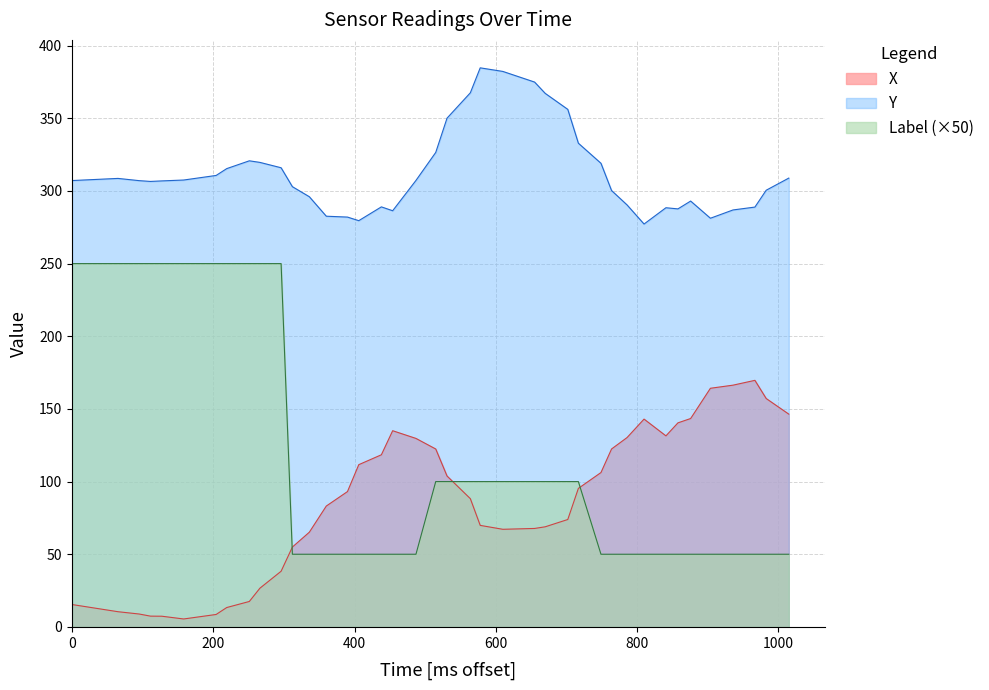

How many times do X and Label cross each other?

3